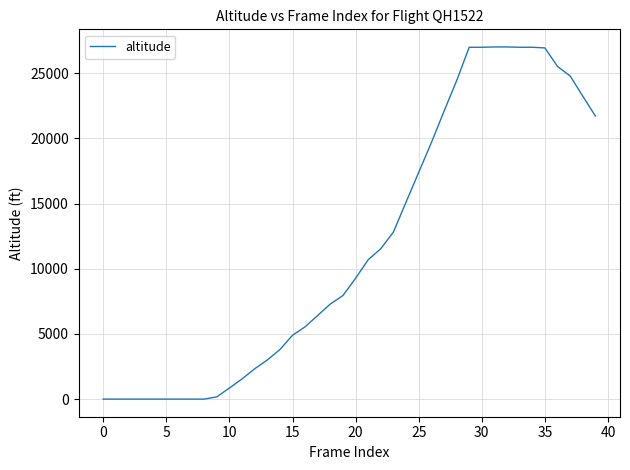

What is the difference between the maximum and minimum values?

27025